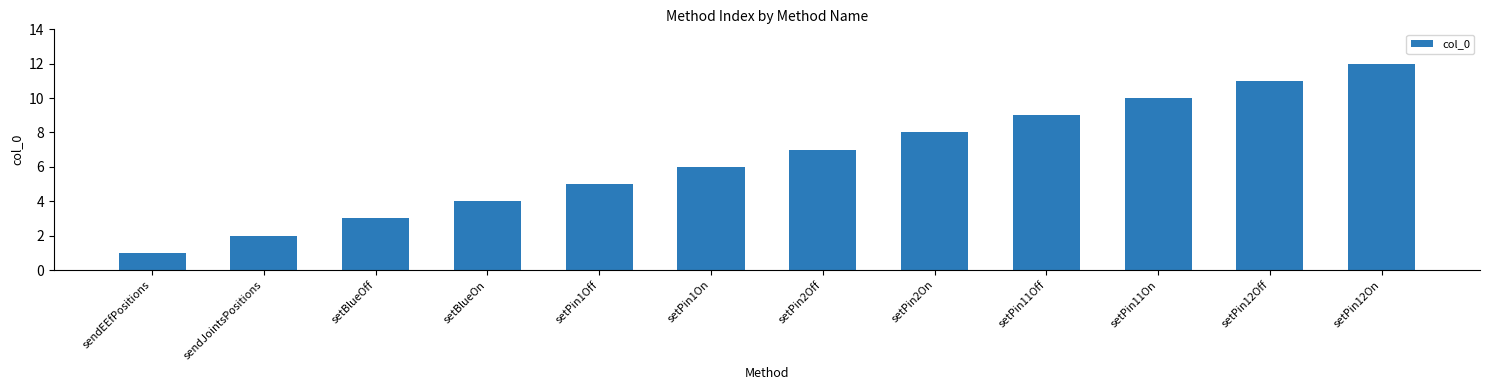

Does the chart contain any negative values?

No